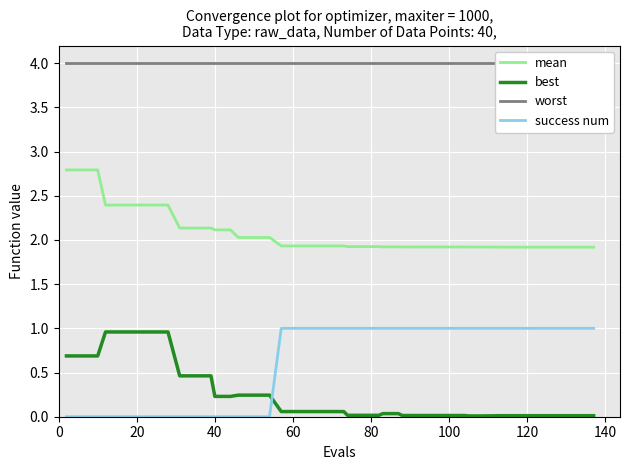

What is the maximum value for mean?

2.8